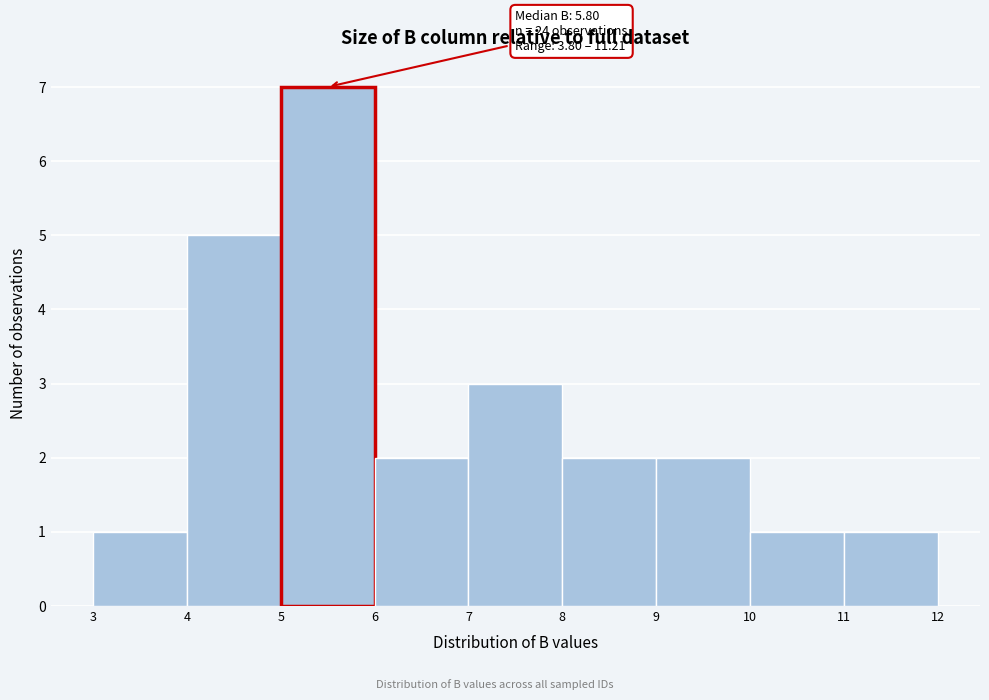

Which range on the x-axis has the tallest bar?

5 to 6